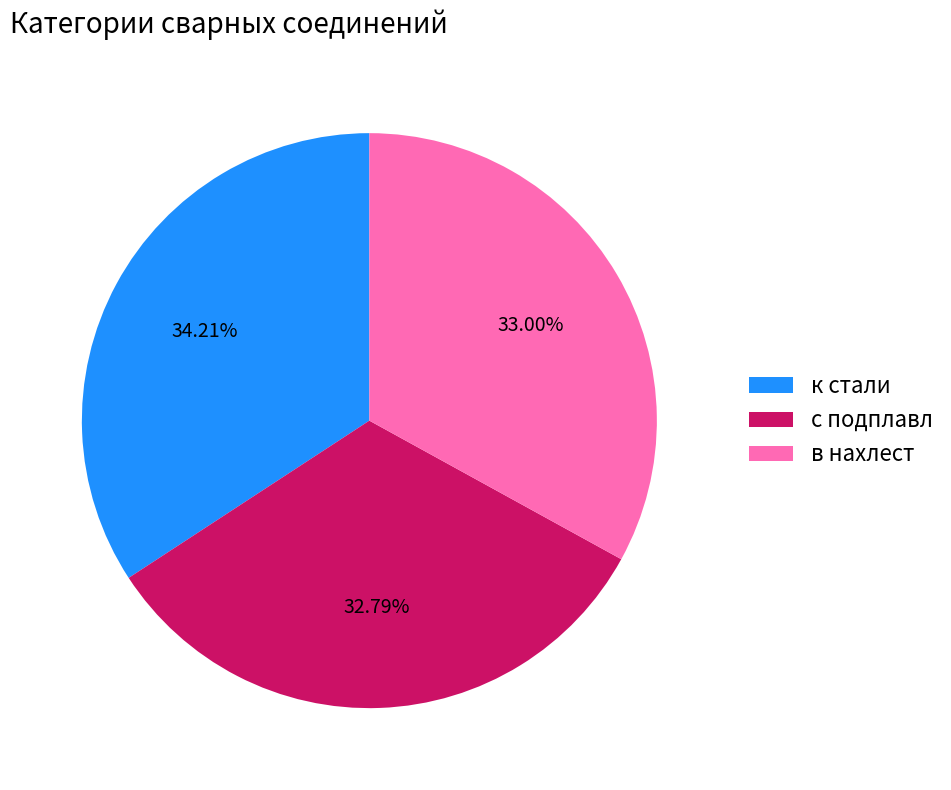

Is it true that к стали is 24% of the pie?

False